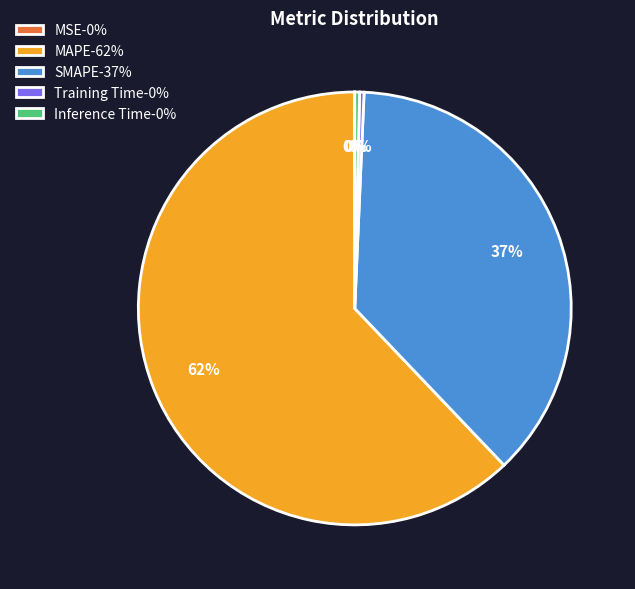

Is there any slice that represents more than half of the pie?

Yes